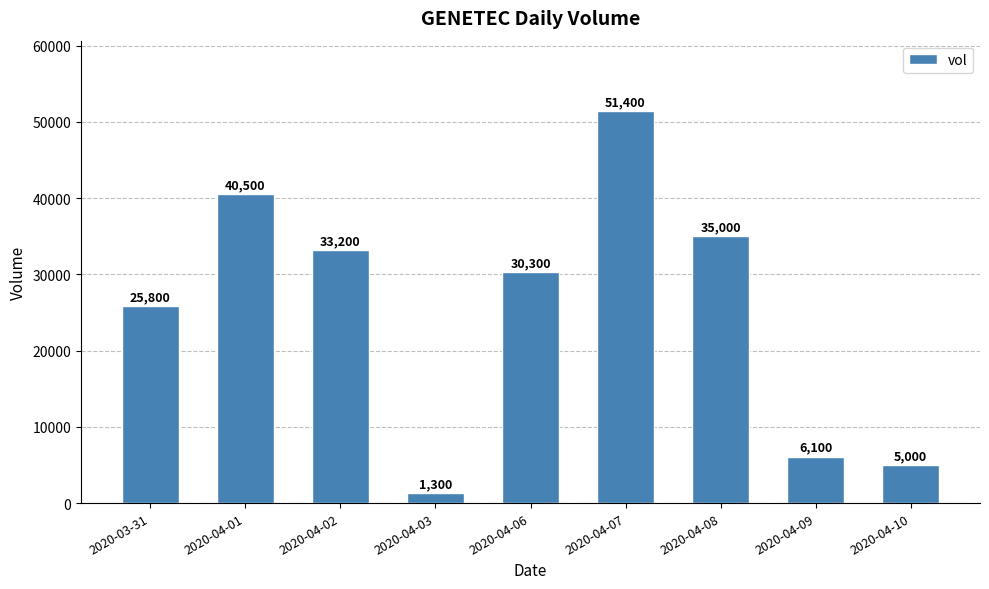

What is the label of the 7th bar from the right?

2020-04-02